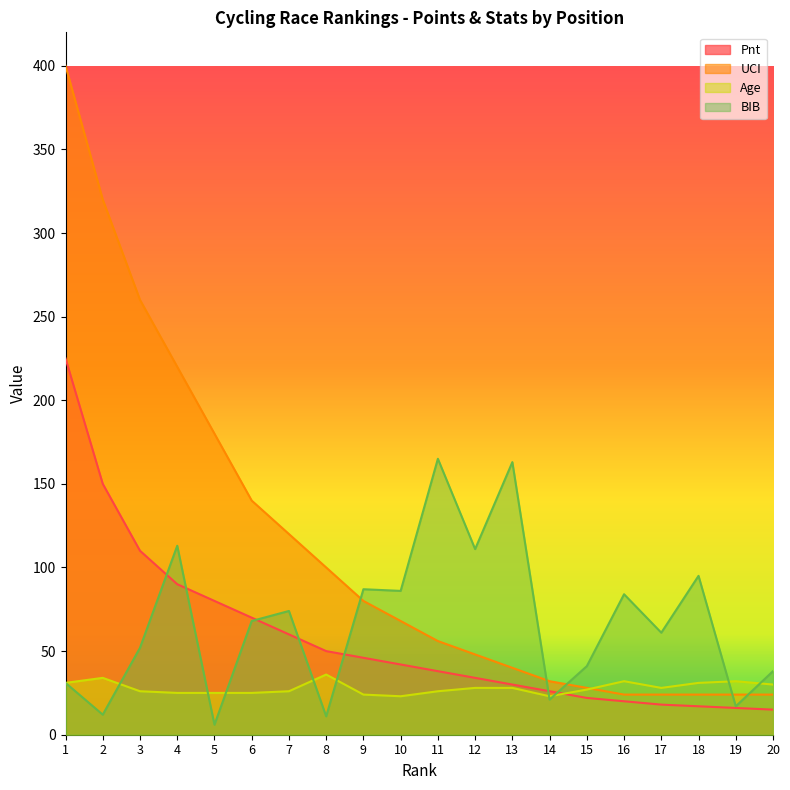

Which series has the widest spread of values?

UCI